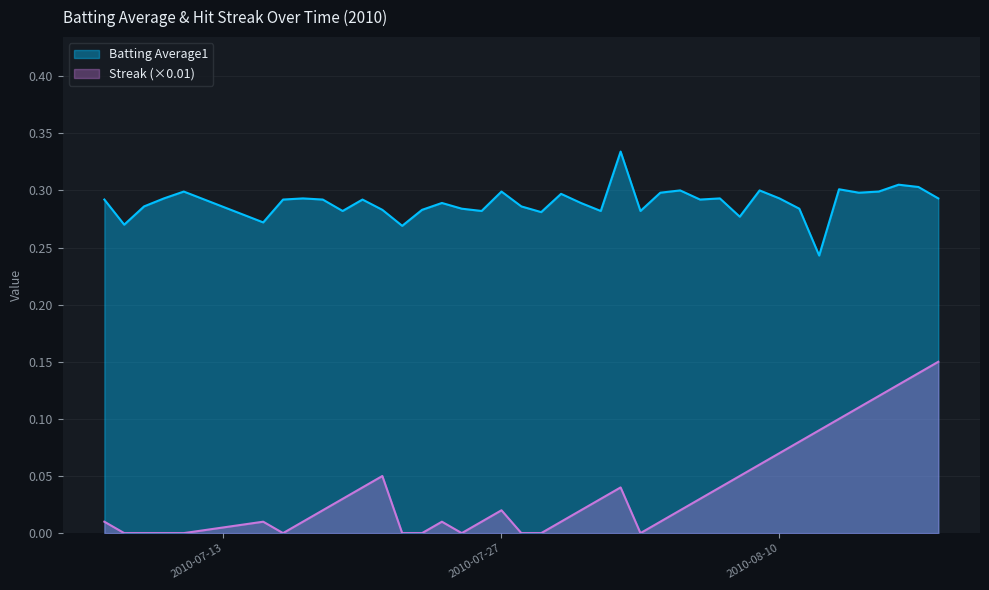

Does the chart have visible grid lines?

Yes